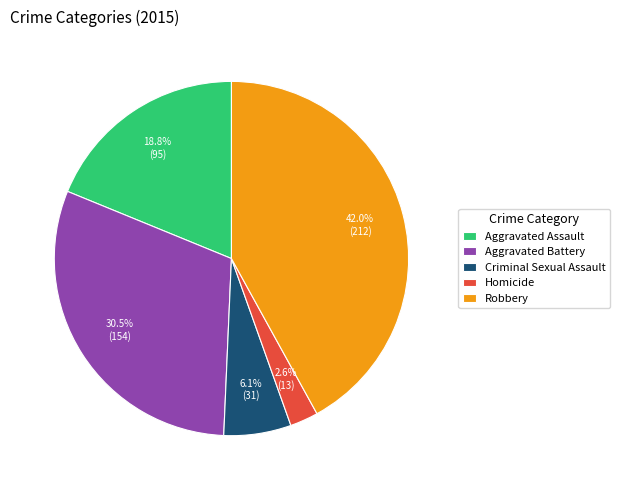

Between Aggravated Assault and Criminal Sexual Assault, which is larger?

Aggravated Assault